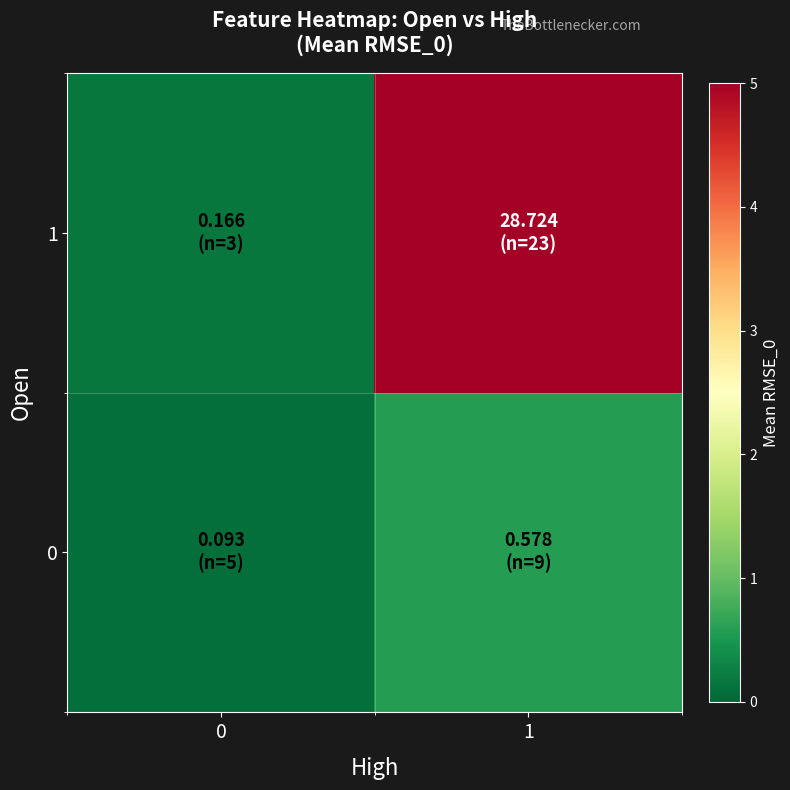

Rank the series by their average value, from lowest to highest.

0, 1